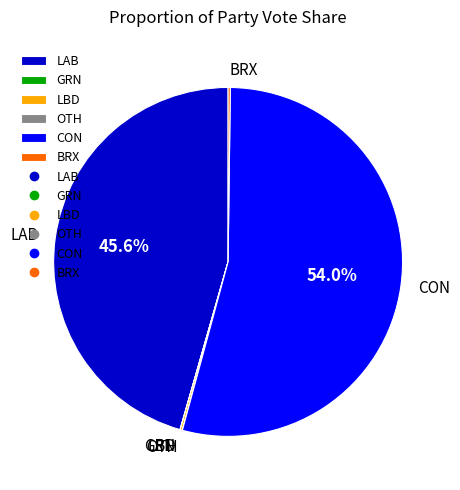

To the nearest percent, what percentage of the pie is CON?

54%